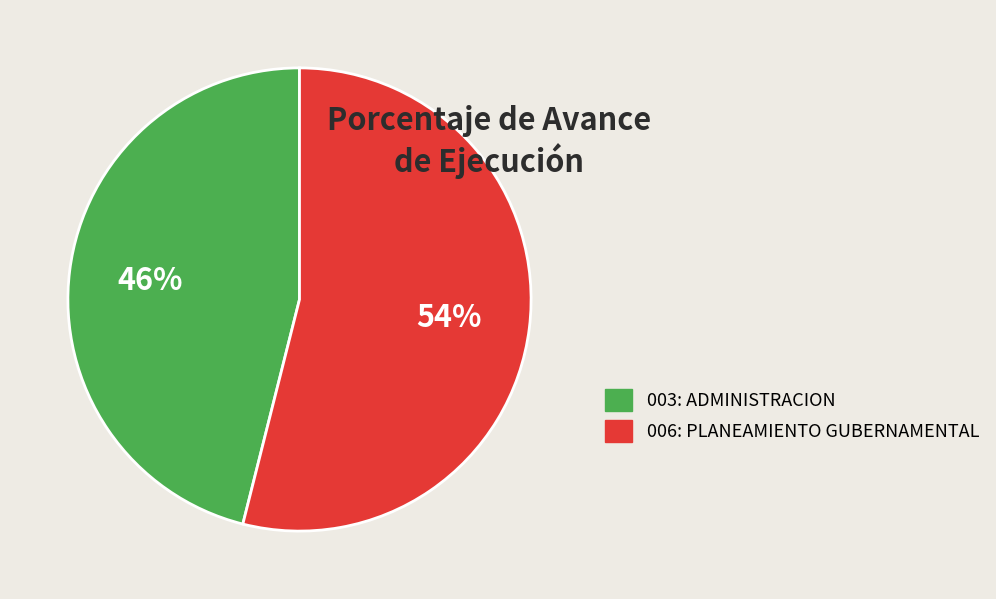

What percentage is the 006: PLANEAMIENTO GUBERNAMENTAL slice, to the nearest percent?

54%